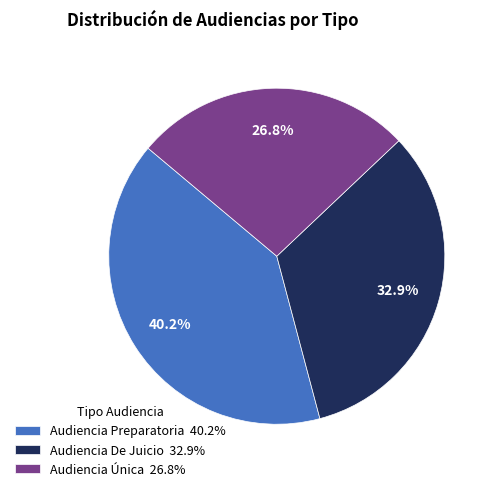

To the nearest percent, what percentage of the pie is Audiencia Preparatoria?

40%